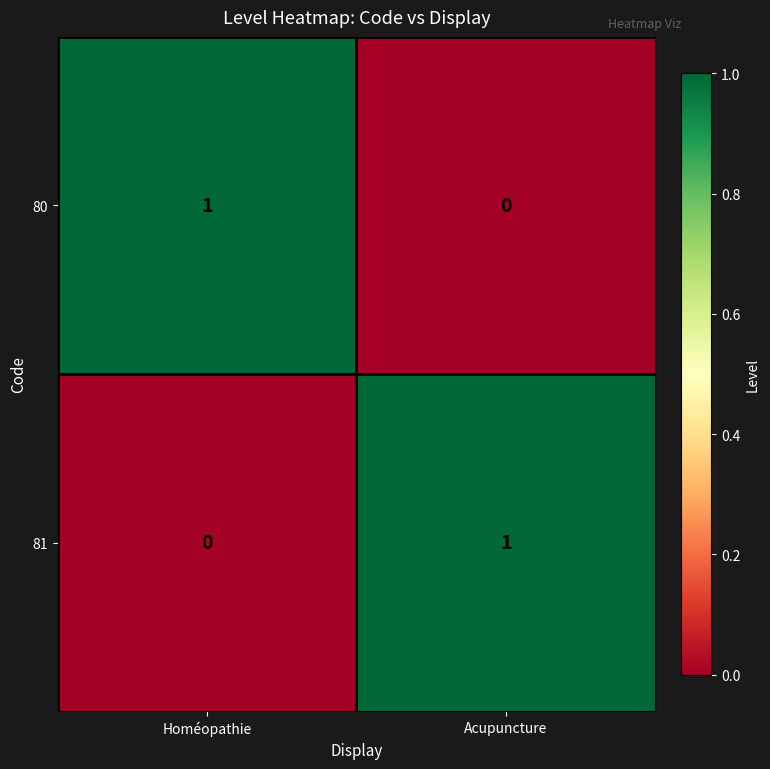

Reading left to right, extract all data points from this chart.

80: Homéopathie=1	Acupuncture=0
81: Homéopathie=0	Acupuncture=1